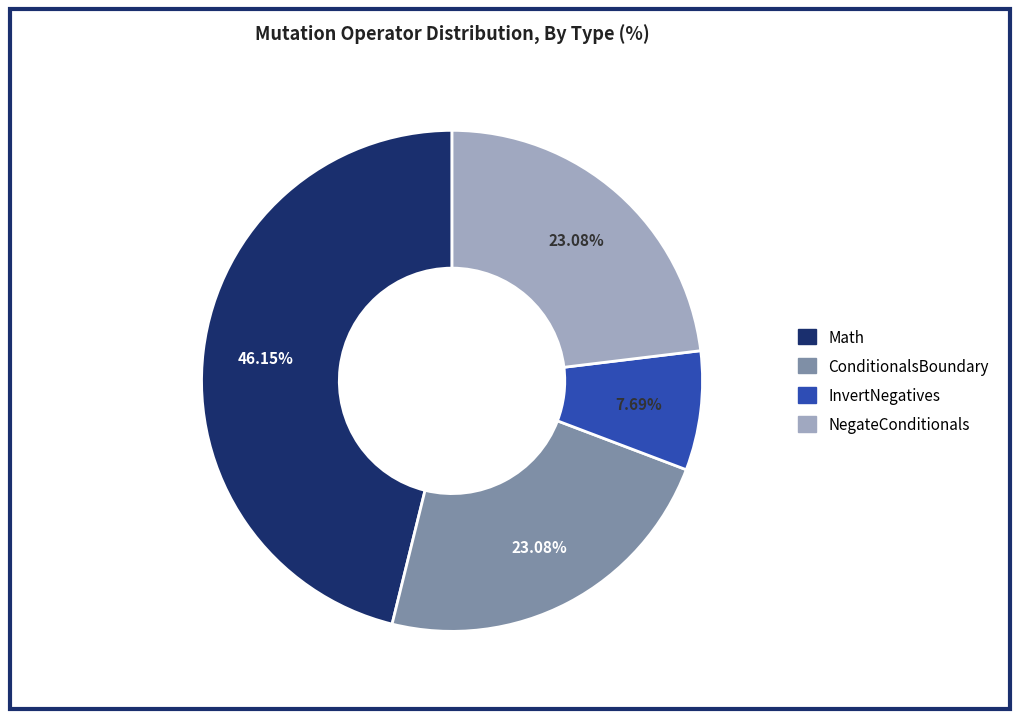

Which slice is the smallest?

InvertNegatives